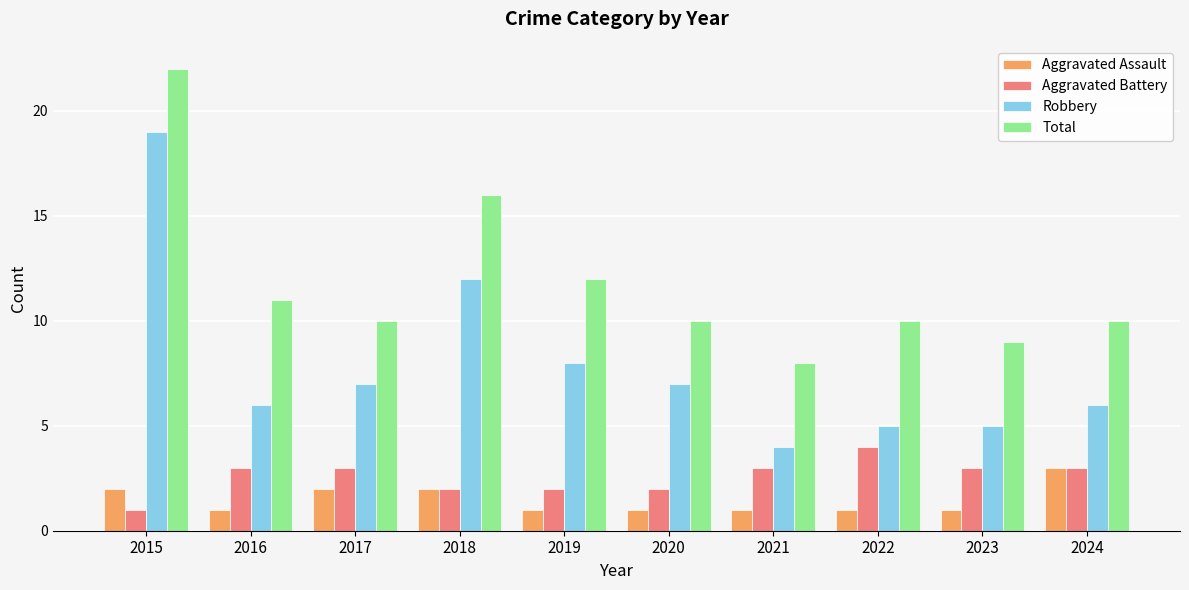

The Aggravated Assault series shows 2 at 2017. True or false?

True